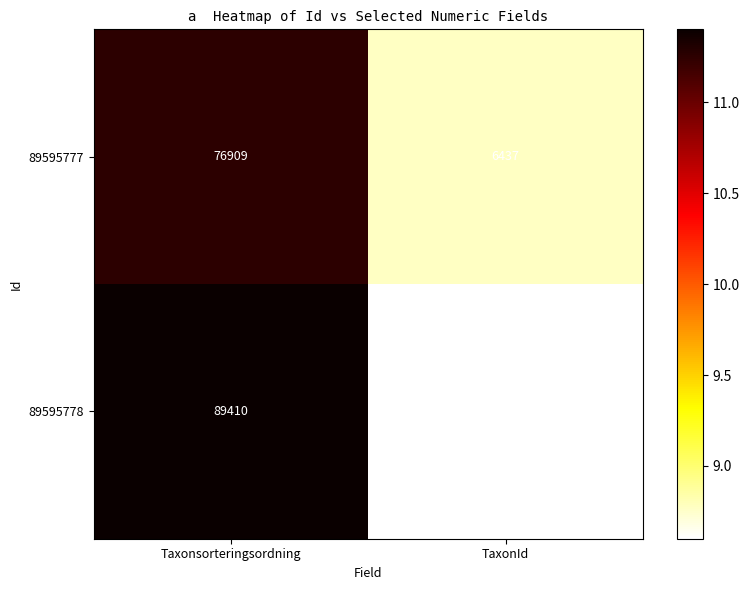

Which series has the widest spread of values?

89595778